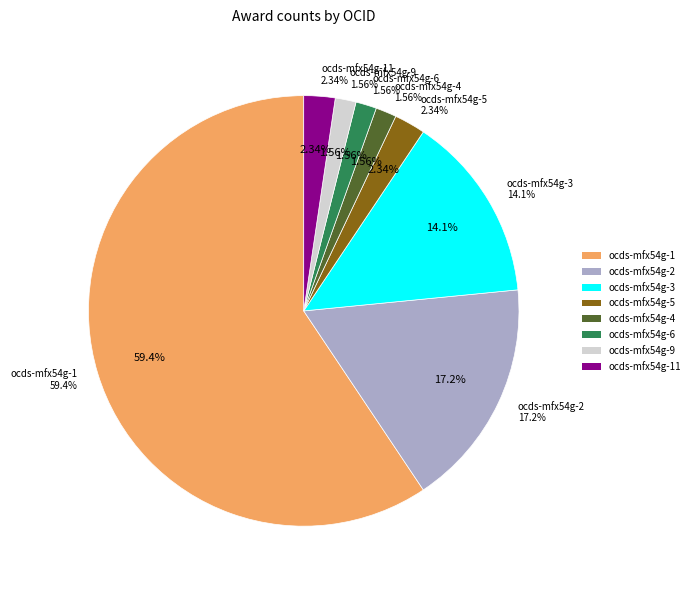

Which slice represents more than half of the pie?

ocds-mfx54g-1